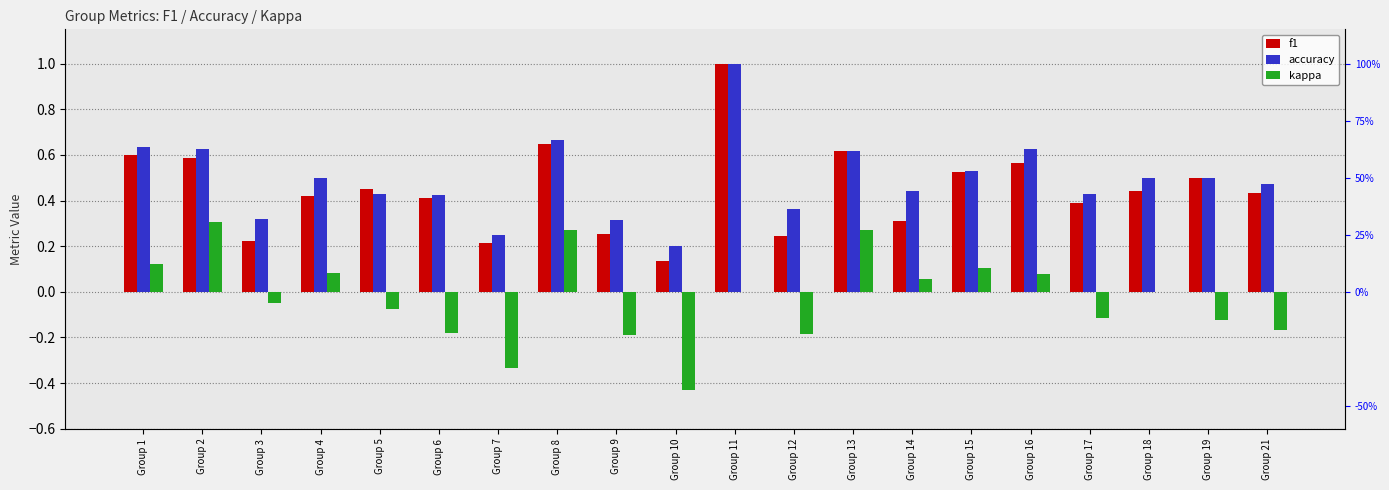

Which series has the largest range (max minus min)?

f1